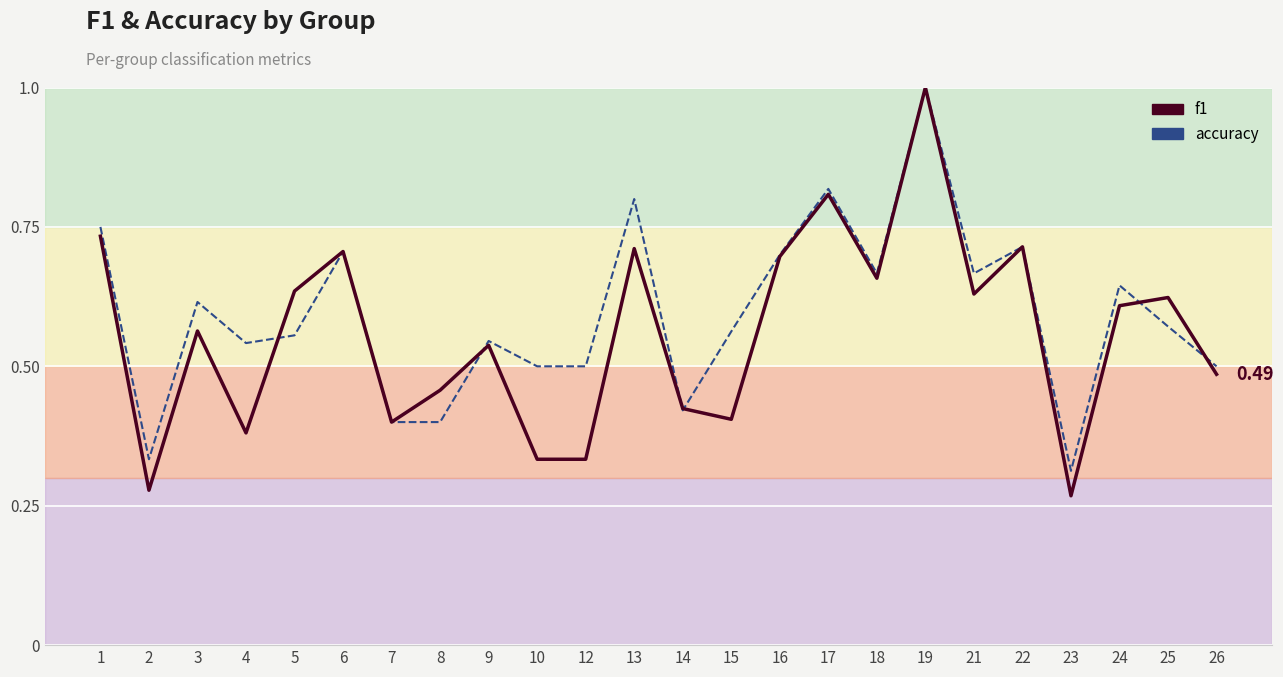

Rank the series at 2 from lowest to highest value.

f1, accuracy